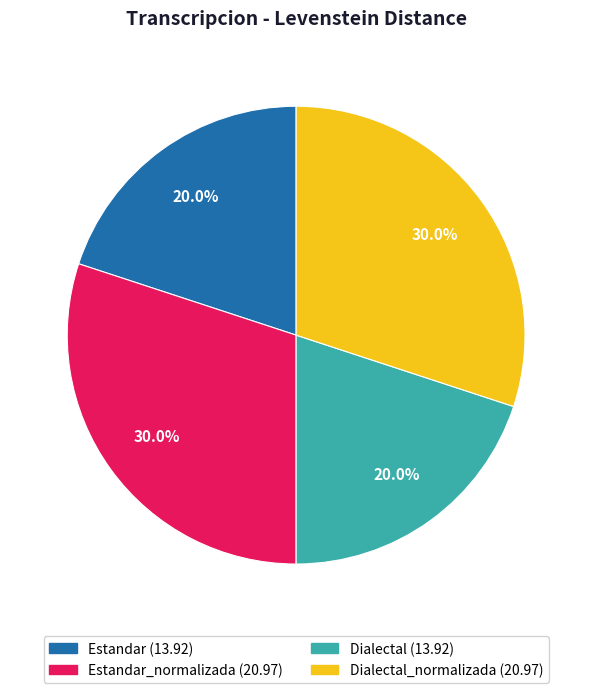

Is there a majority slice in this chart?

No